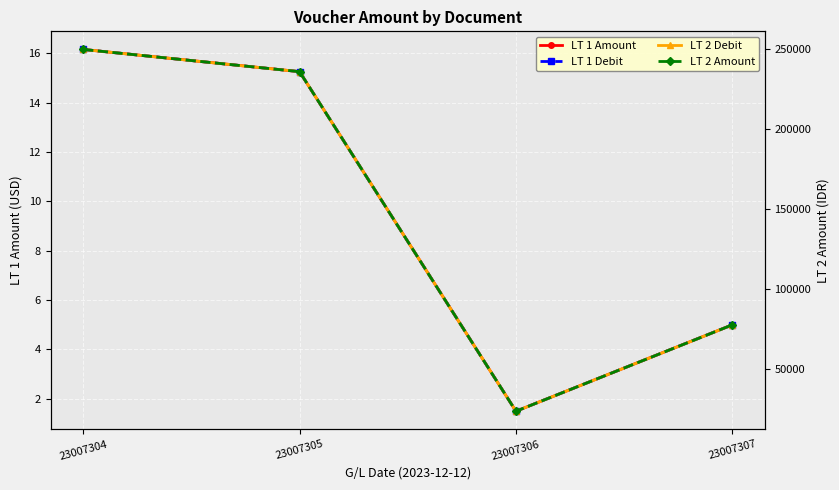

Which has a higher value, 23007305 or 23007307?

23007305